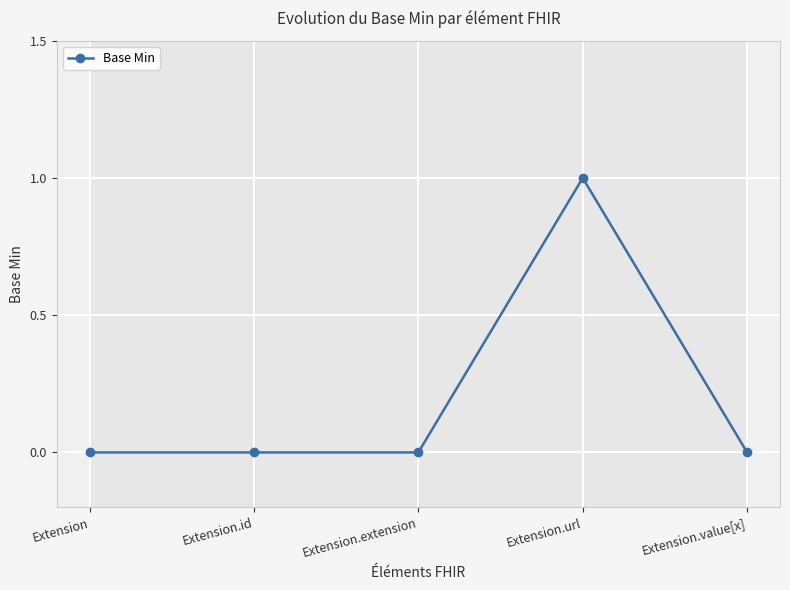

How many distinct data groups are displayed?

1